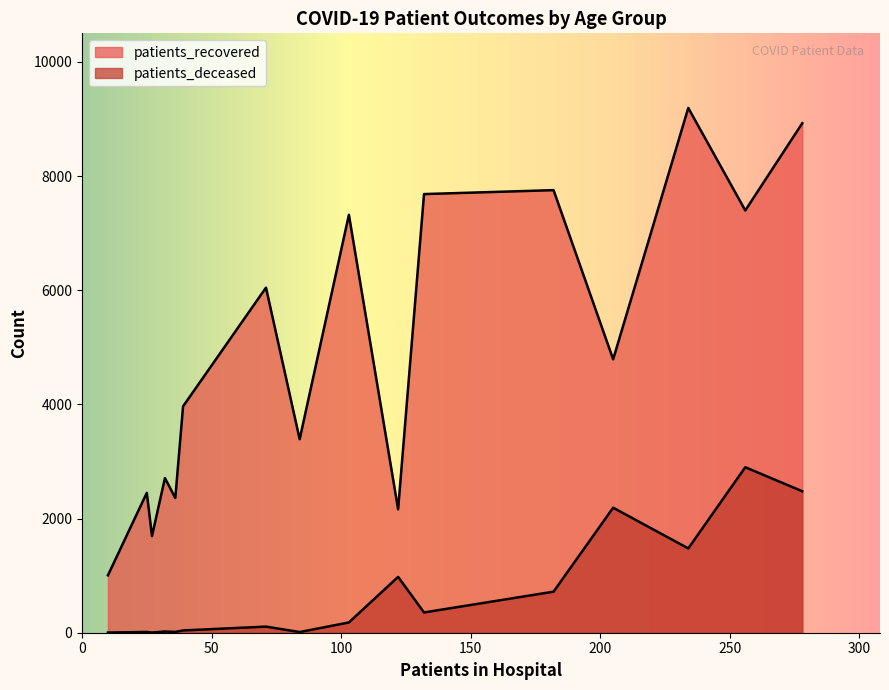

How many values in the patients_recovered series are below 4790?

8